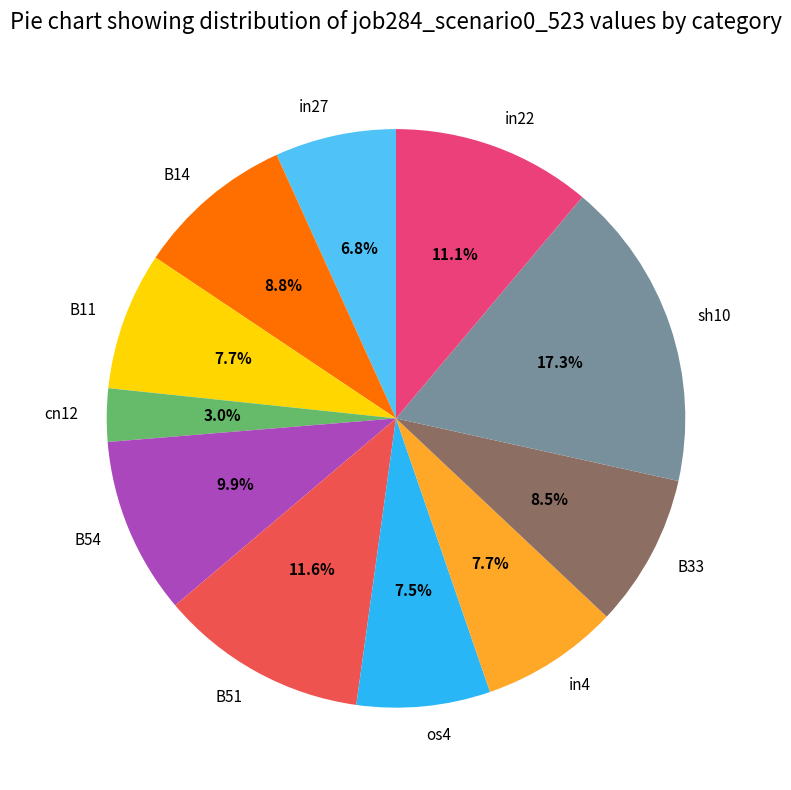

To the nearest percent, what is the combined percentage of cn12 and B51?

15%